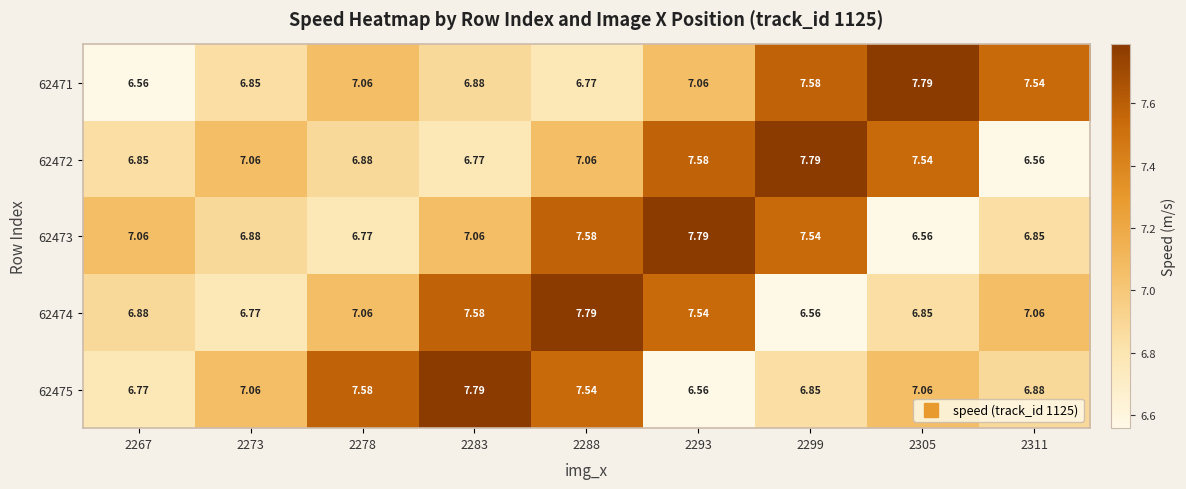

Is the value of 62474 at 2293 greater than the value of 62472 at 2288?

Yes